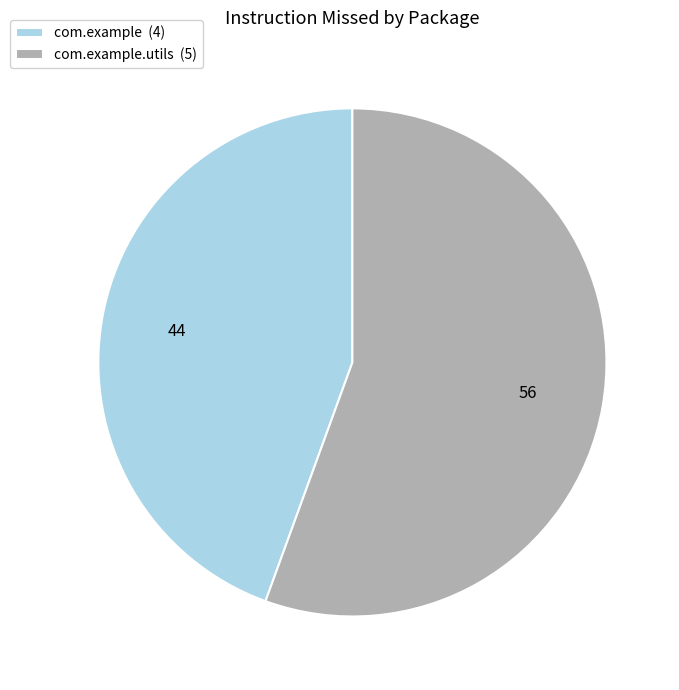

Which category has the biggest portion of the pie?

com.example.utils (5)